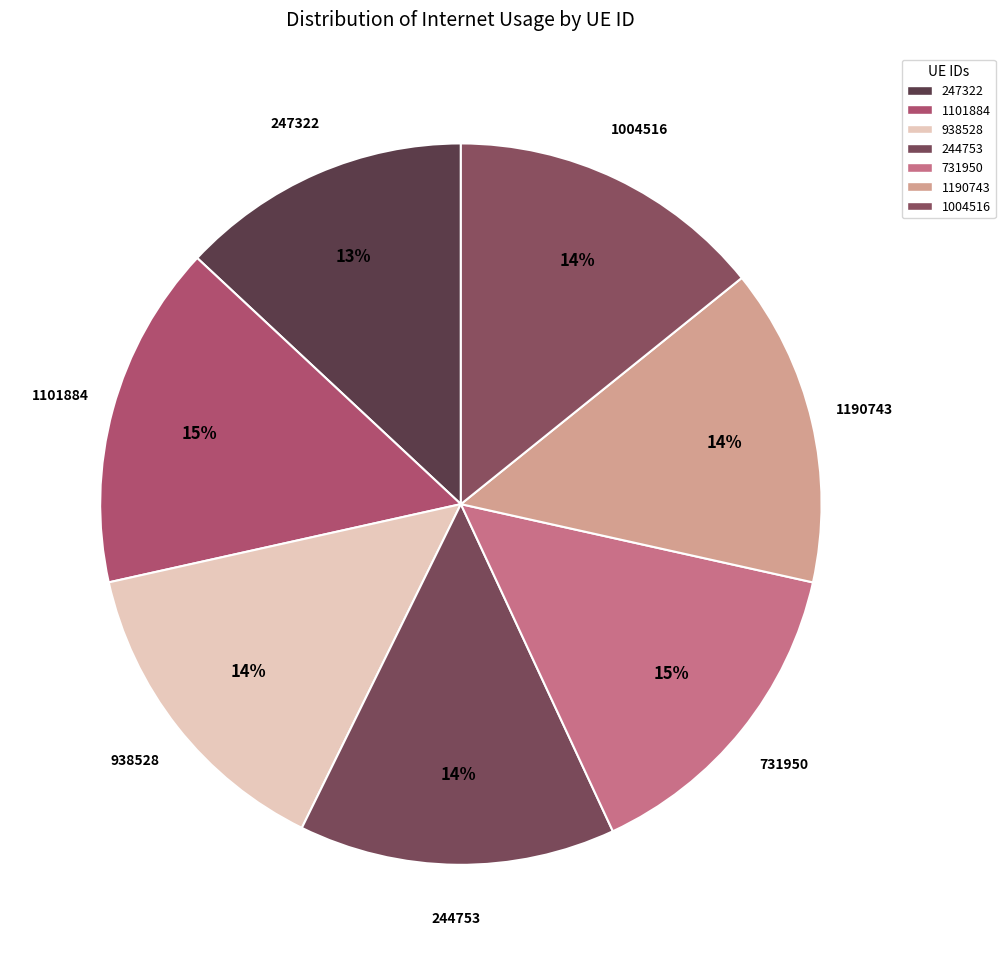

To the nearest percent, what percentage of the pie is 247322?

13%